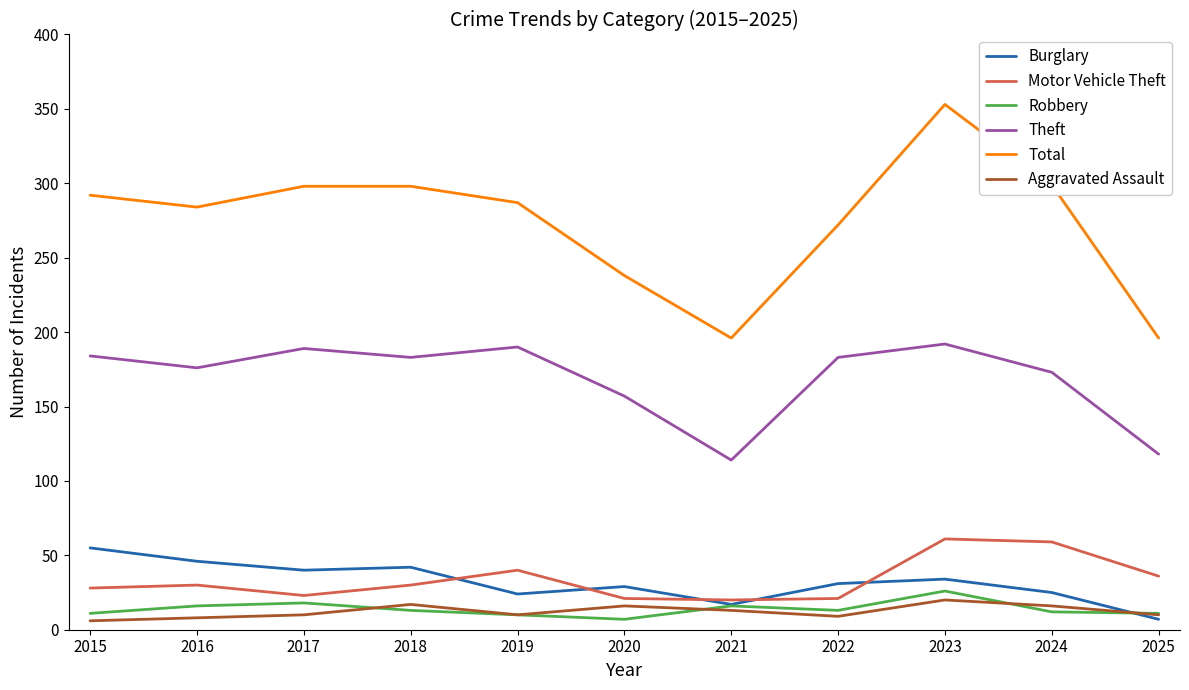

Which series changed the most between 2018 and 2025?

Total